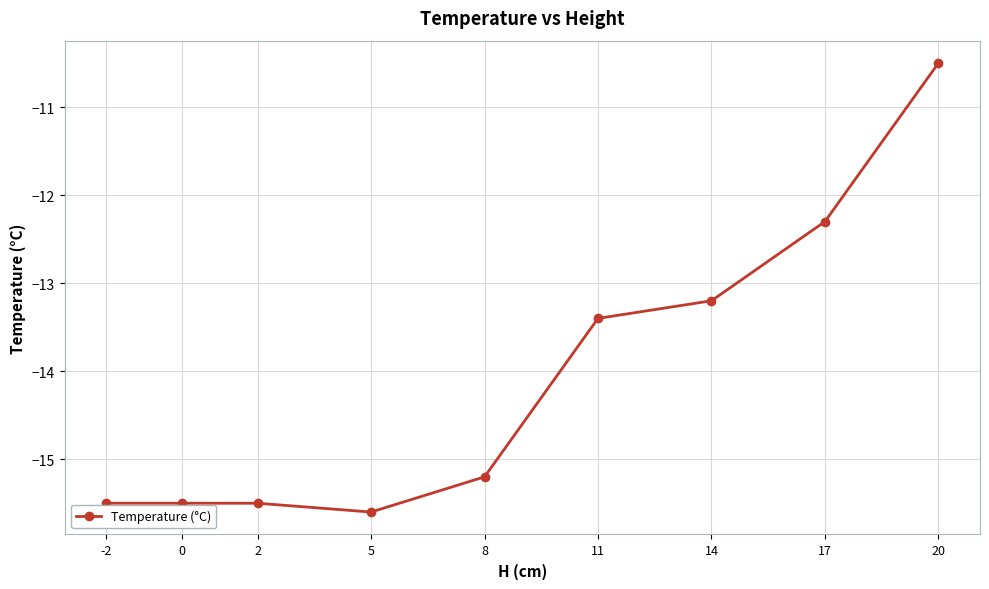

Rank the categories by value from highest to lowest.

20, 17, 14, 11, 8, 2, 0, -2, 5